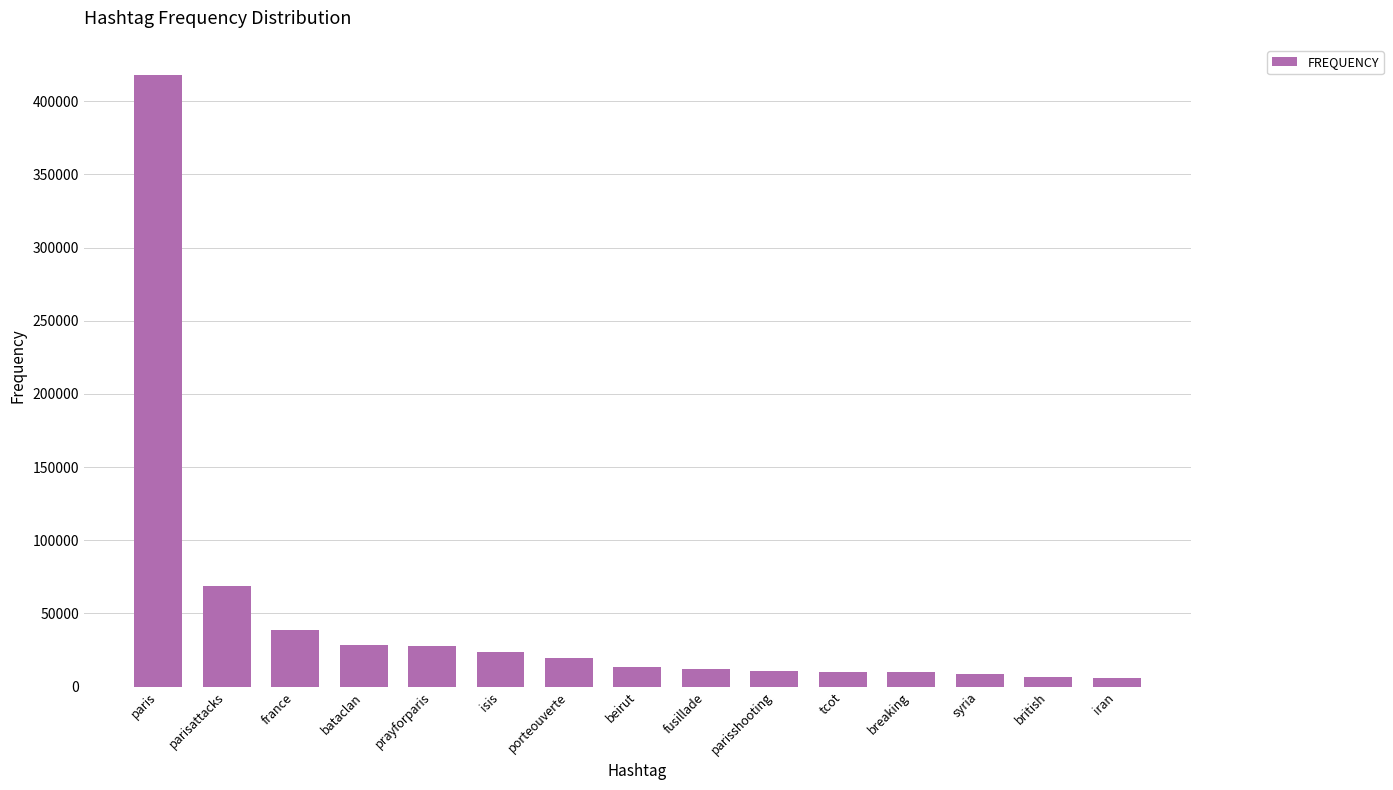

What is the value of the 9th bar from the left?

11868